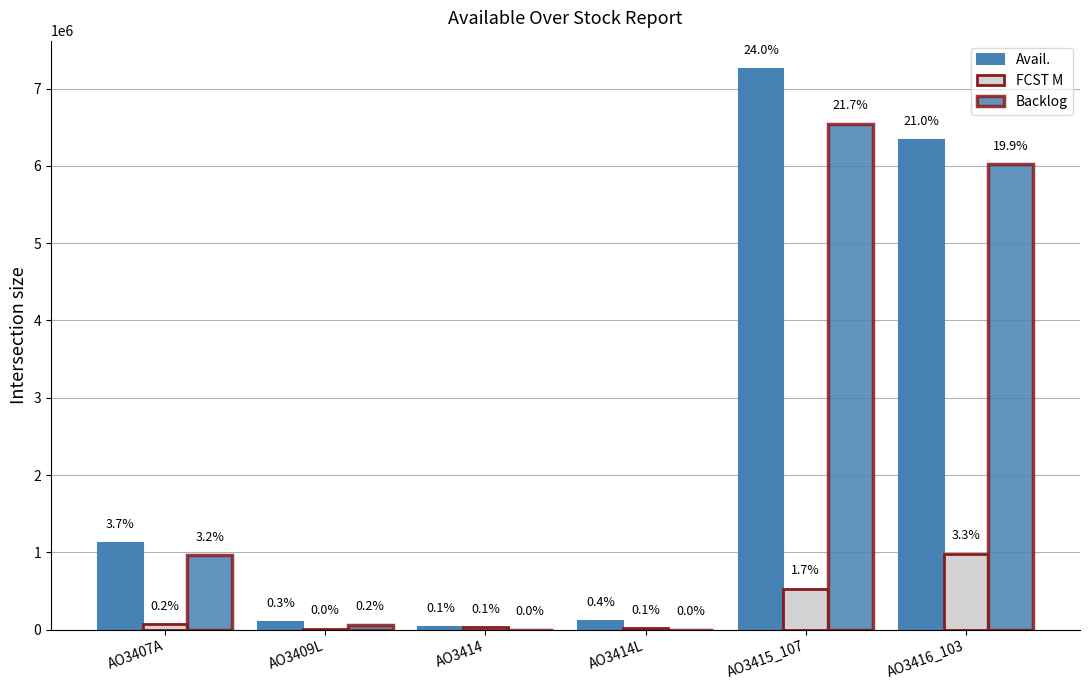

How many groups of bars are there?

6